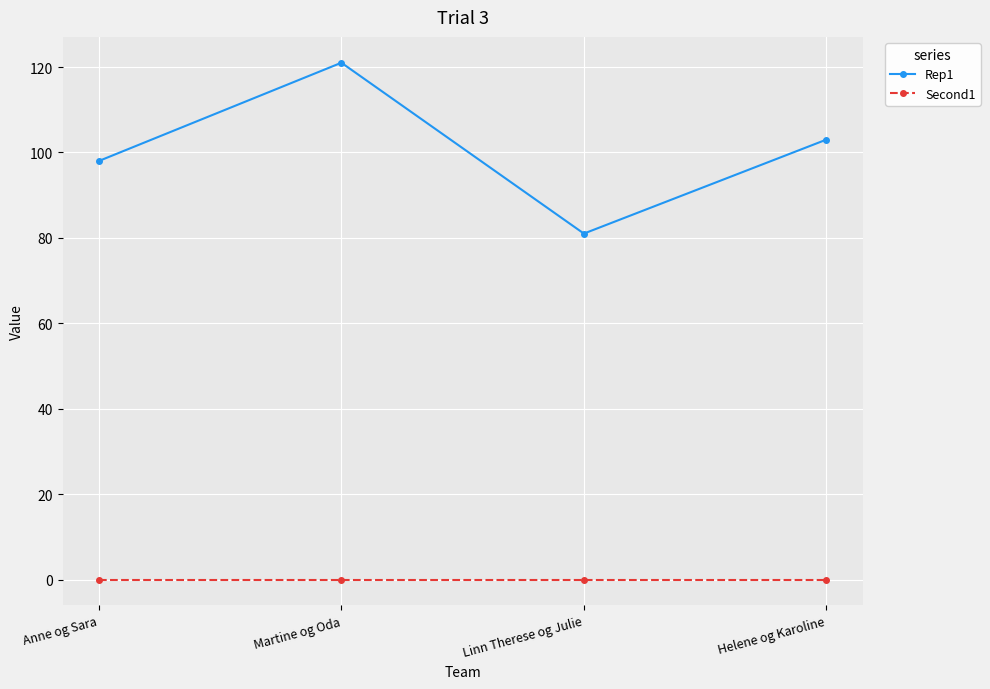

Which series has the widest spread of values?

Rep1